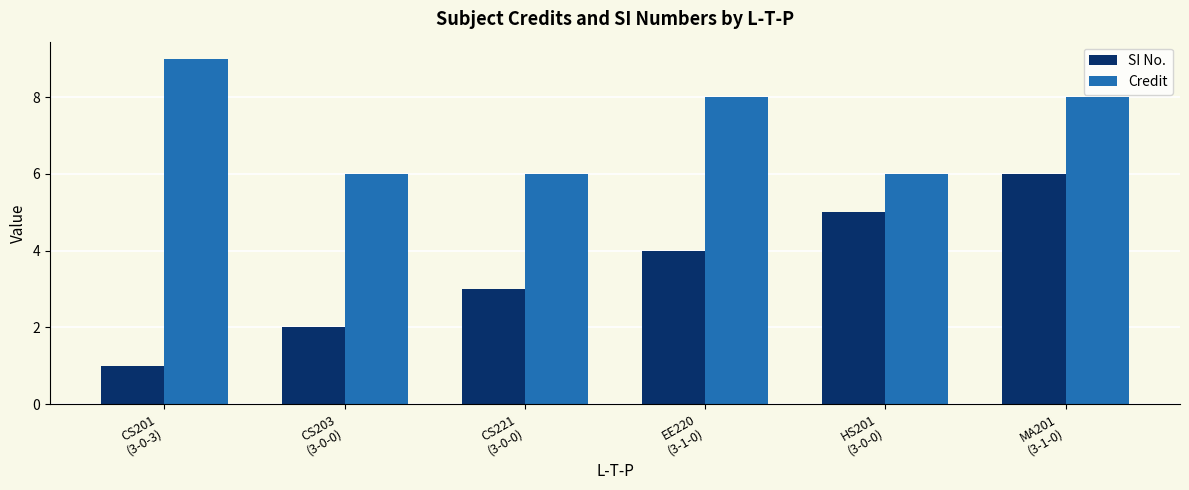

How many groups of bars are there?

6